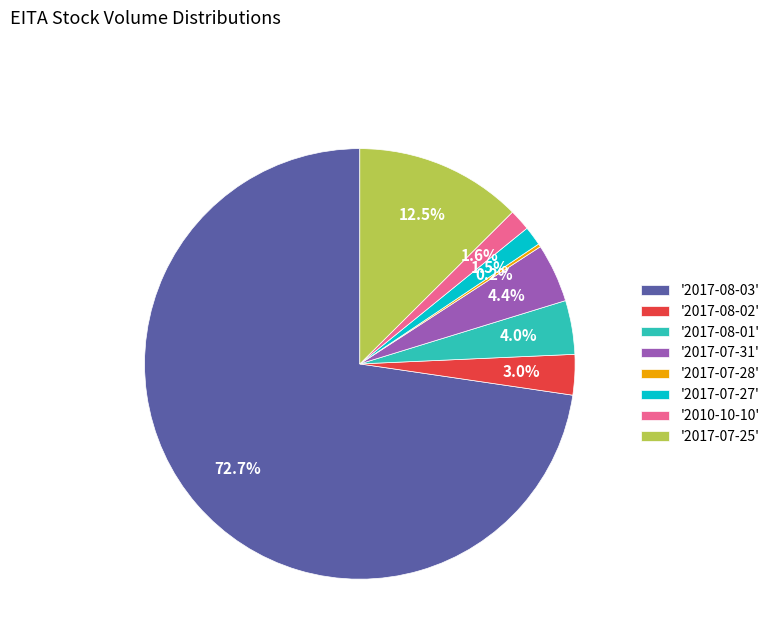

Does '2017-08-03' represent more than half of the total?

Yes